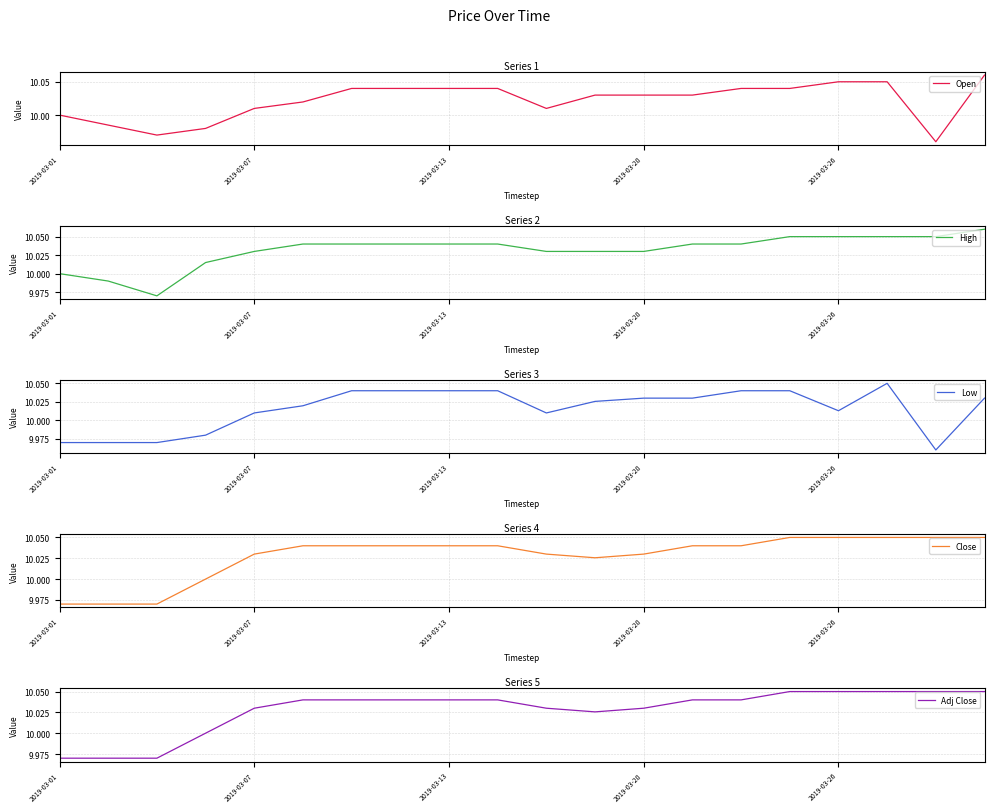

Rank the series by their maximum value, from highest to lowest.

Open, High, Low, Close, Adj Close